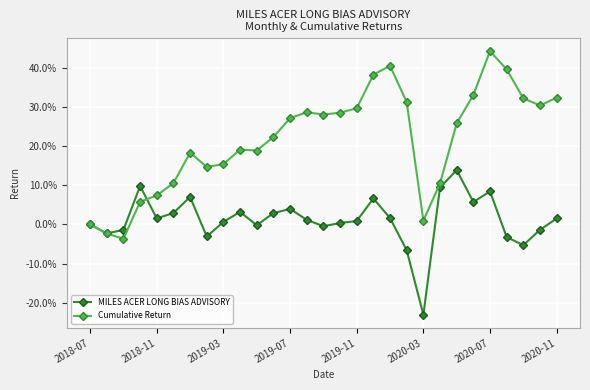

At which category does the chart reach its minimum across all series?

2020-03